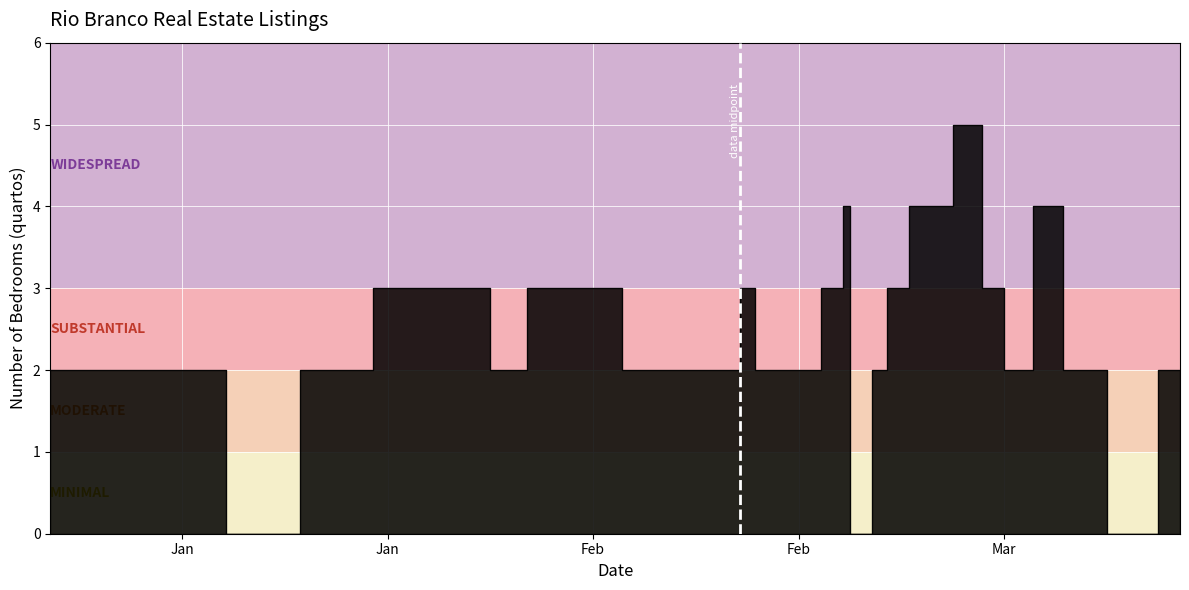

Reading left to right, what are all the values shown in this chart?

2	2	2	0	2	3	3	2	3	3	3	2	2	2	2	2	2	2	3	0	2	3	4	3	5	2	3	2	4	2	0	3	2	2	4	3